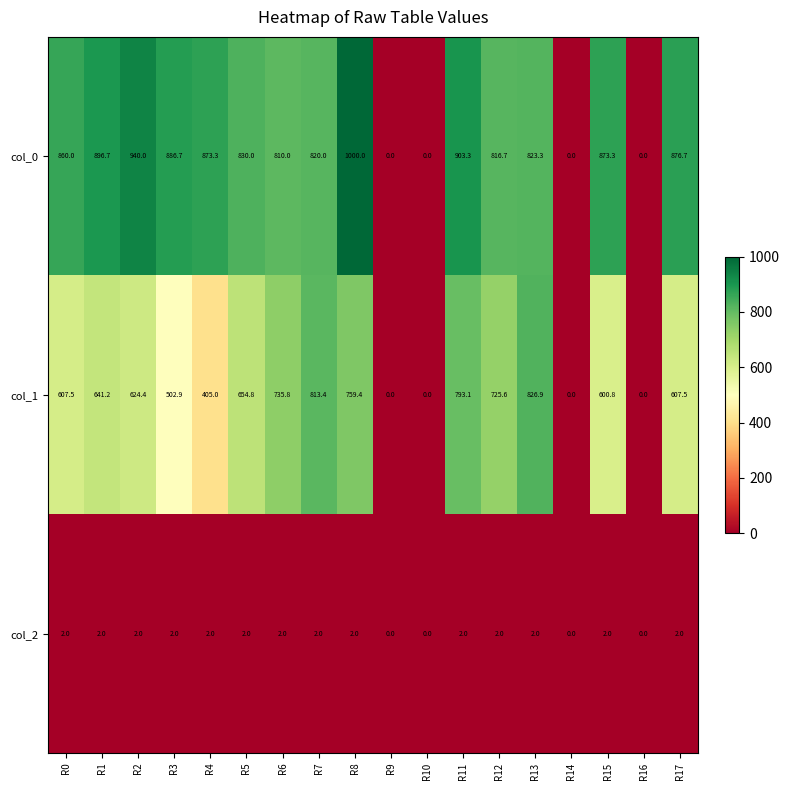

Which series has the widest spread of values?

col_0